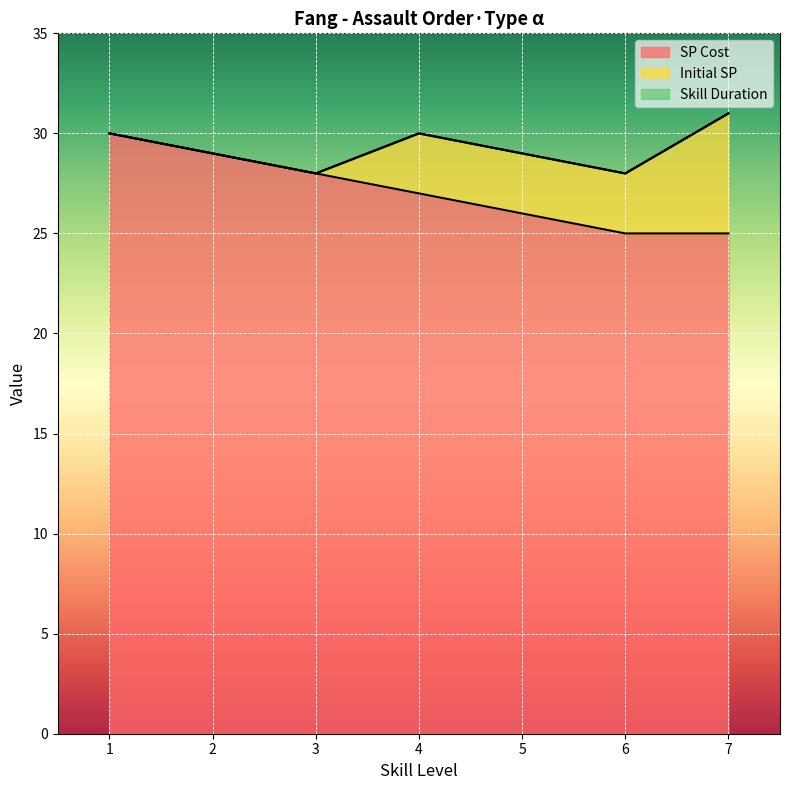

True or false: Initial SP and Skill Duration intersect in this chart.

False